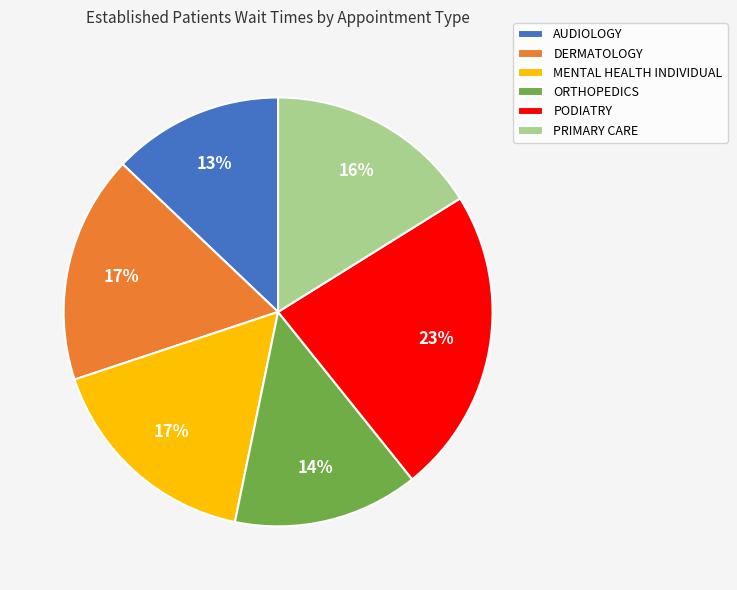

How many slices are in this pie chart?

6